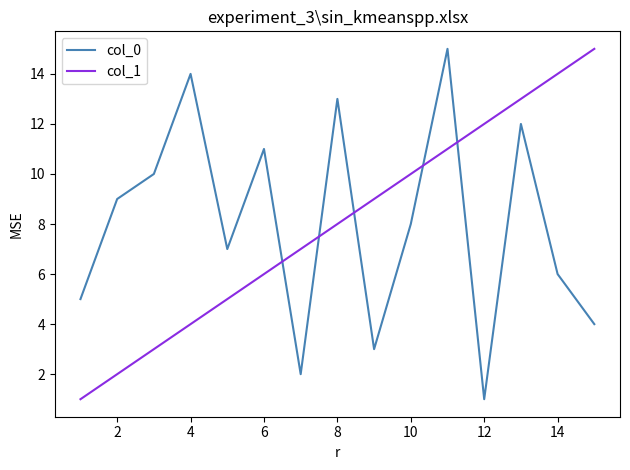

True or false: col_1 has more than 0 points higher than both neighbors.

False